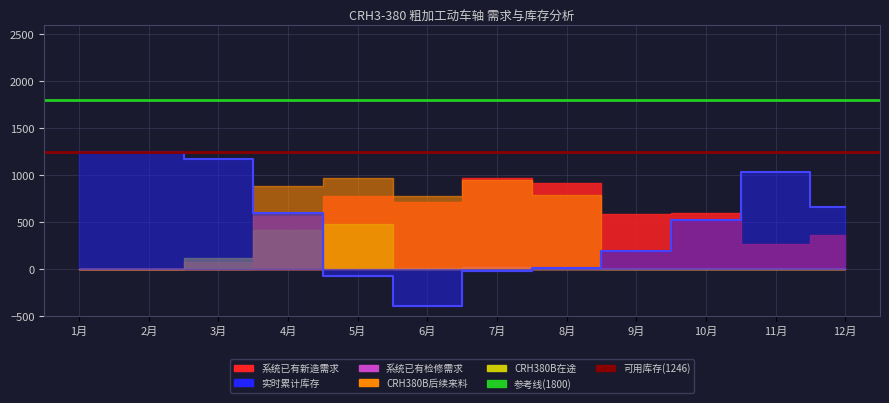

What is the maximum value shown in the chart?

1800